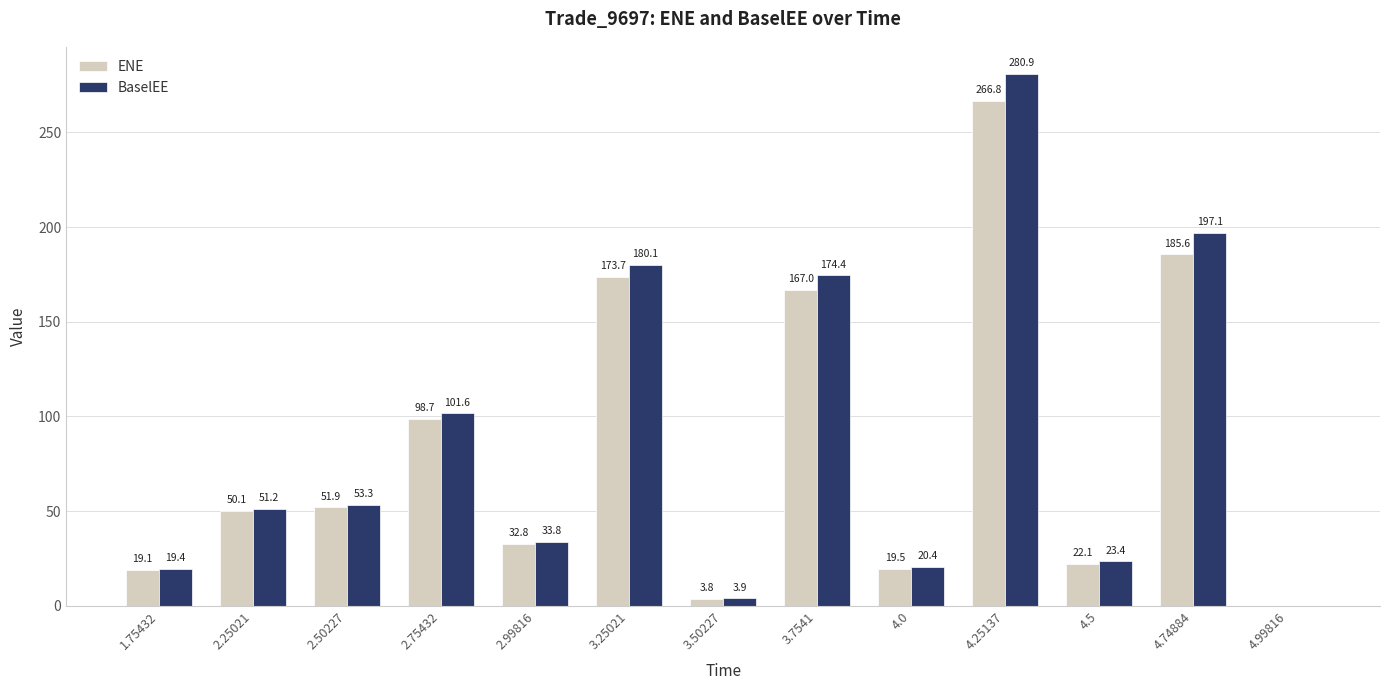

Which series has the largest range (max minus min)?

BaselEE